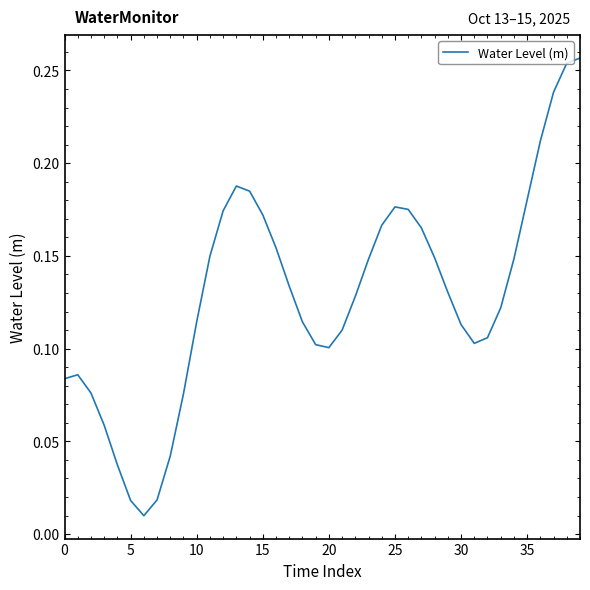

Does the chart have visible grid lines?

No